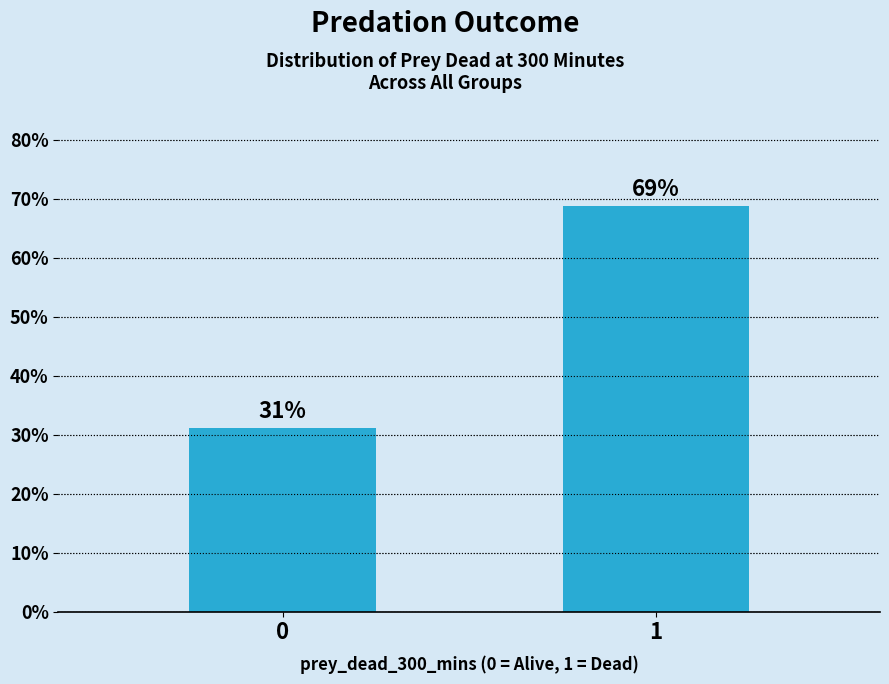

Approximately how many times larger is the value at 1 compared to 0?

2.2